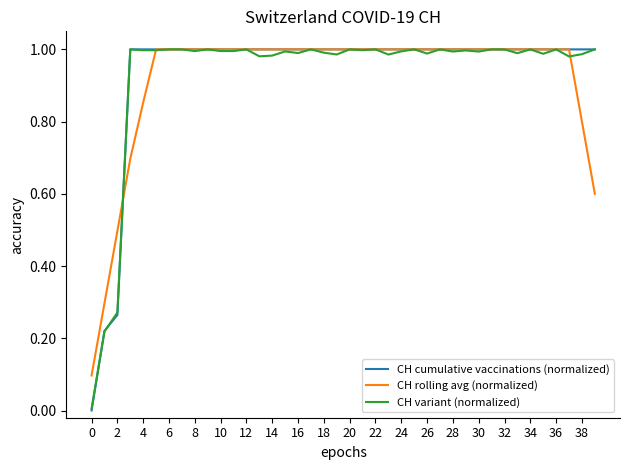

Which series has the largest range (max minus min)?

CH cumulative vaccinations (normalized)